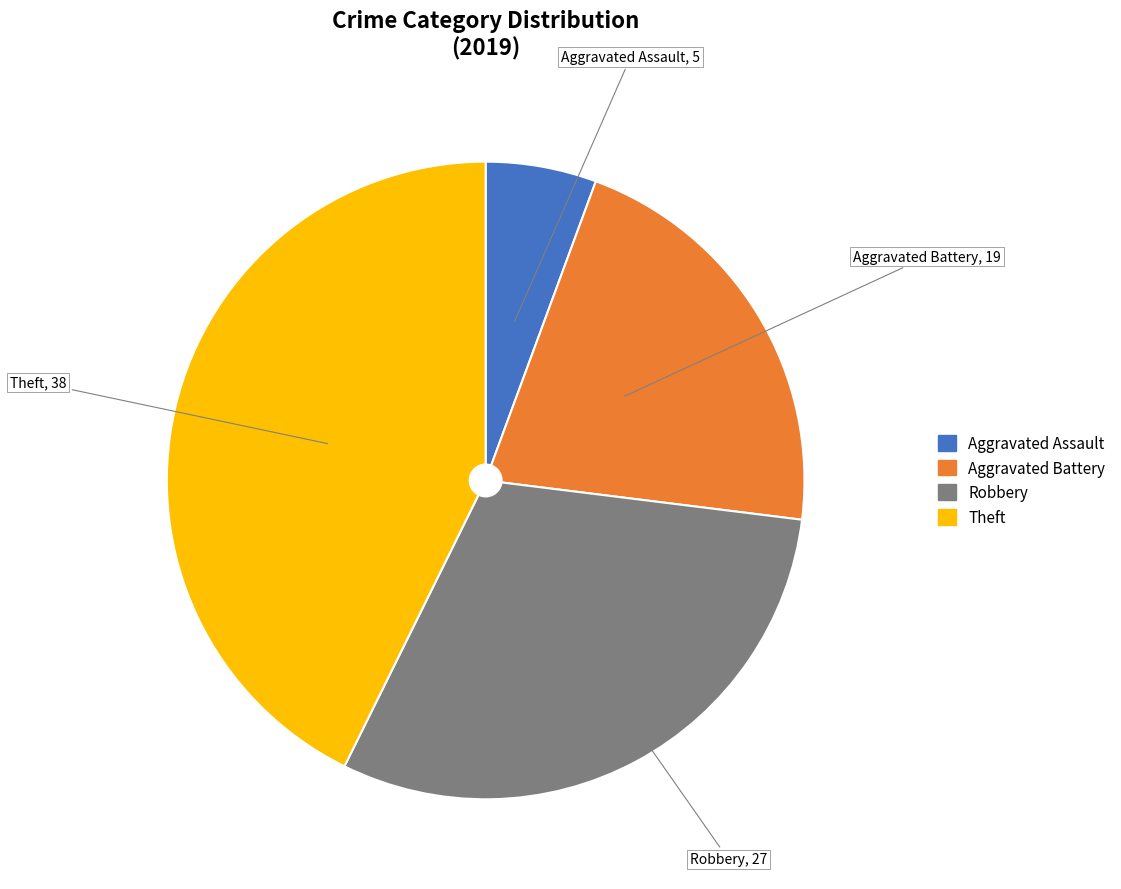

How many segments does this pie chart have?

4